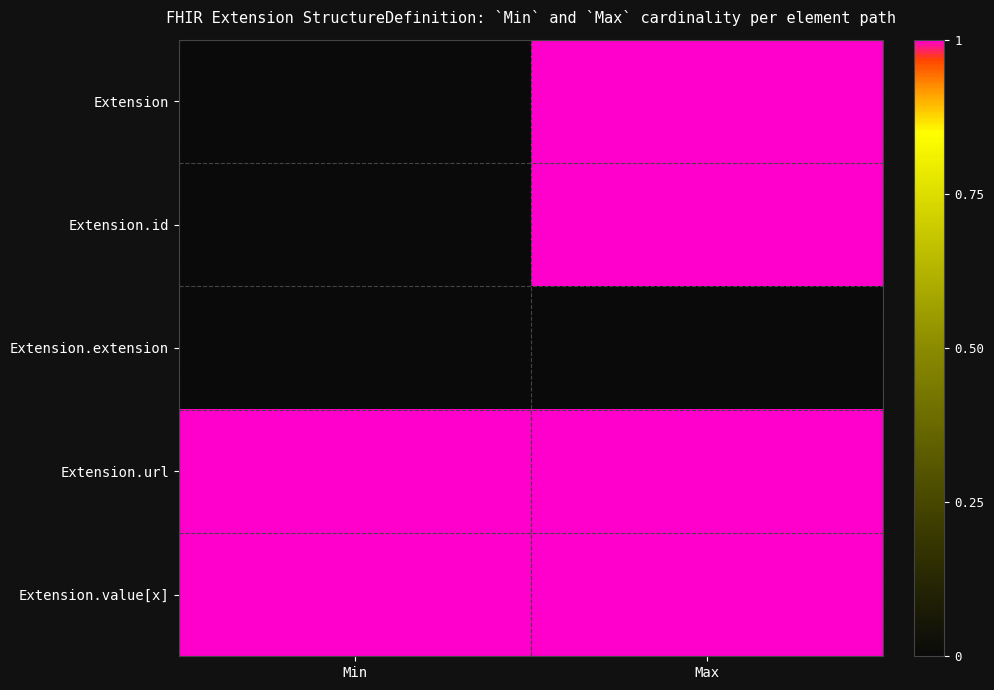

Between Min and Max, which series saw the biggest shift?

Extension